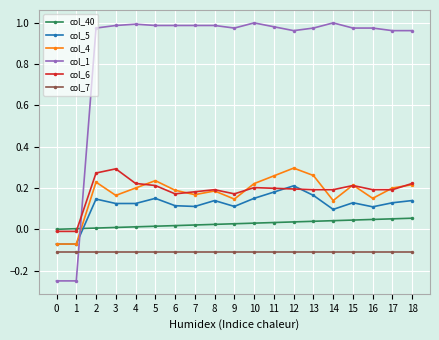

What is the total value across all series at 5?

1.5